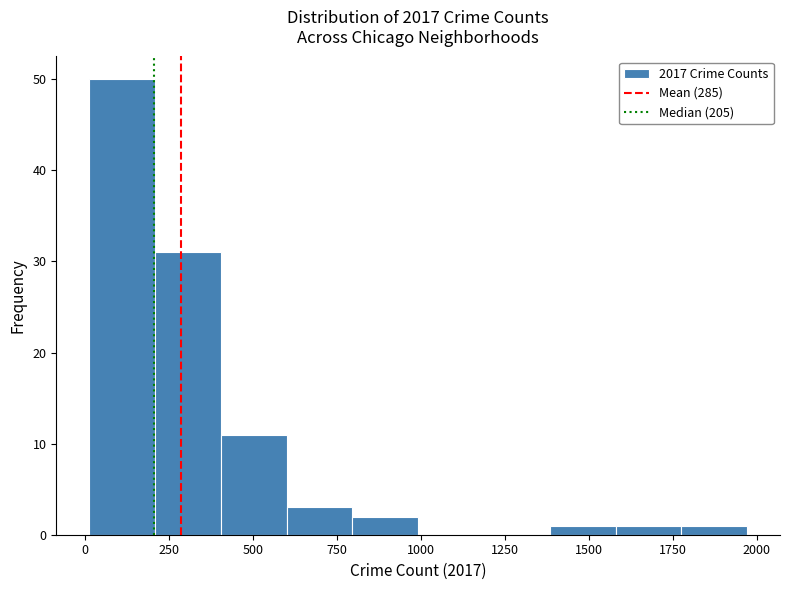

Read against the x-axis, roughly where is the centre of the tallest bar?

100